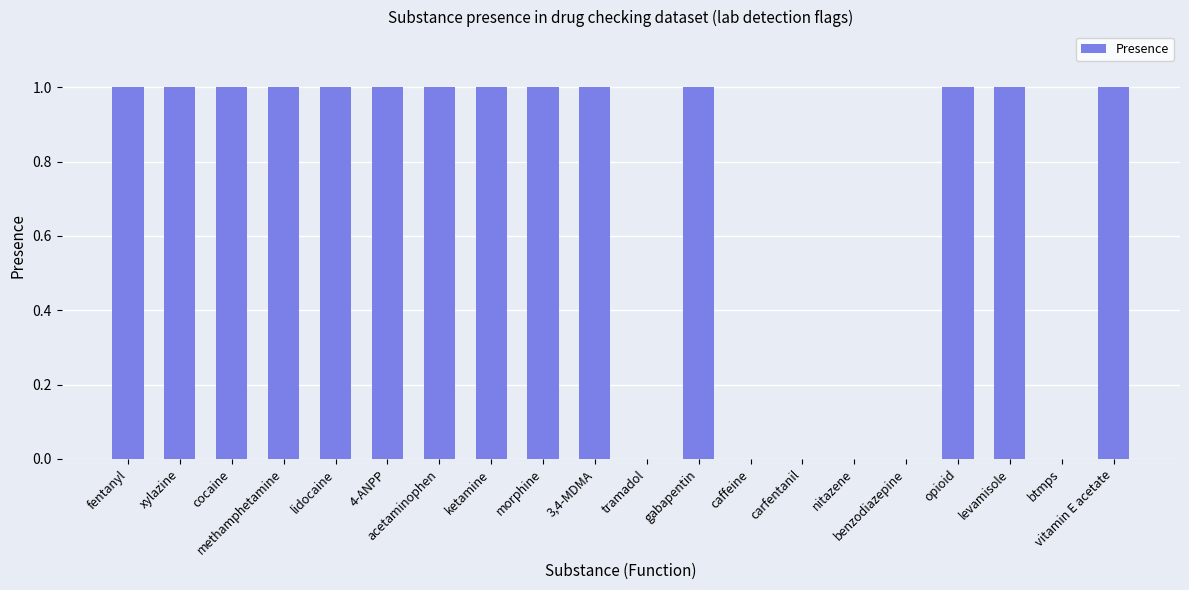

What is the sum of all values?

14